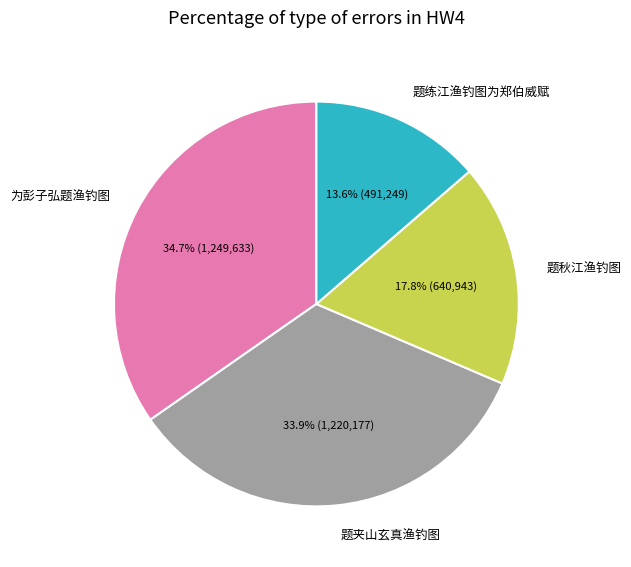

What is the ratio of the value at 题练江渔钓图为郑伯威赋 to the value at 为彭子弘题渔钓图?

0.4